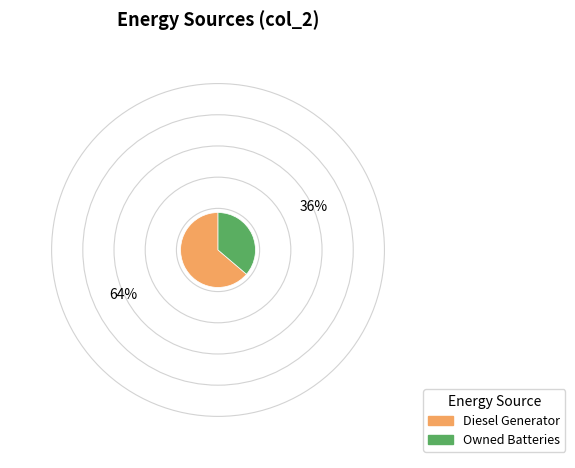

Is there any slice that represents more than half of the pie?

Yes